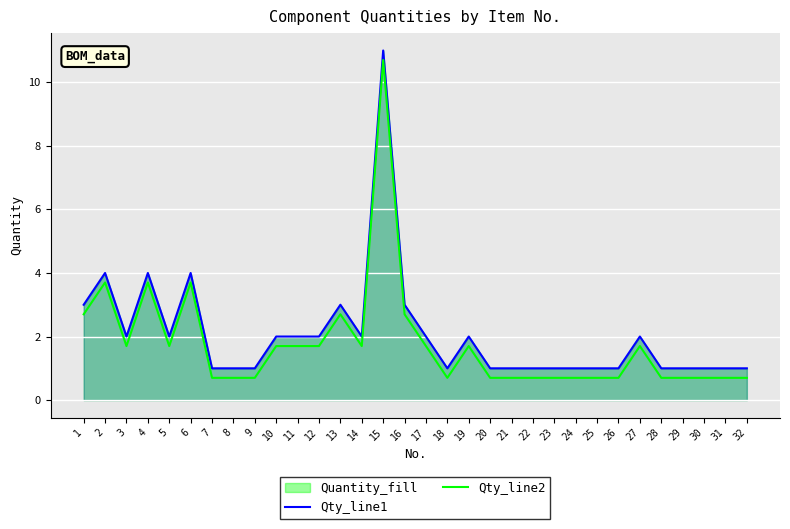

What is the value of the Qty_line2 point at the 3rd from the left?

1.7